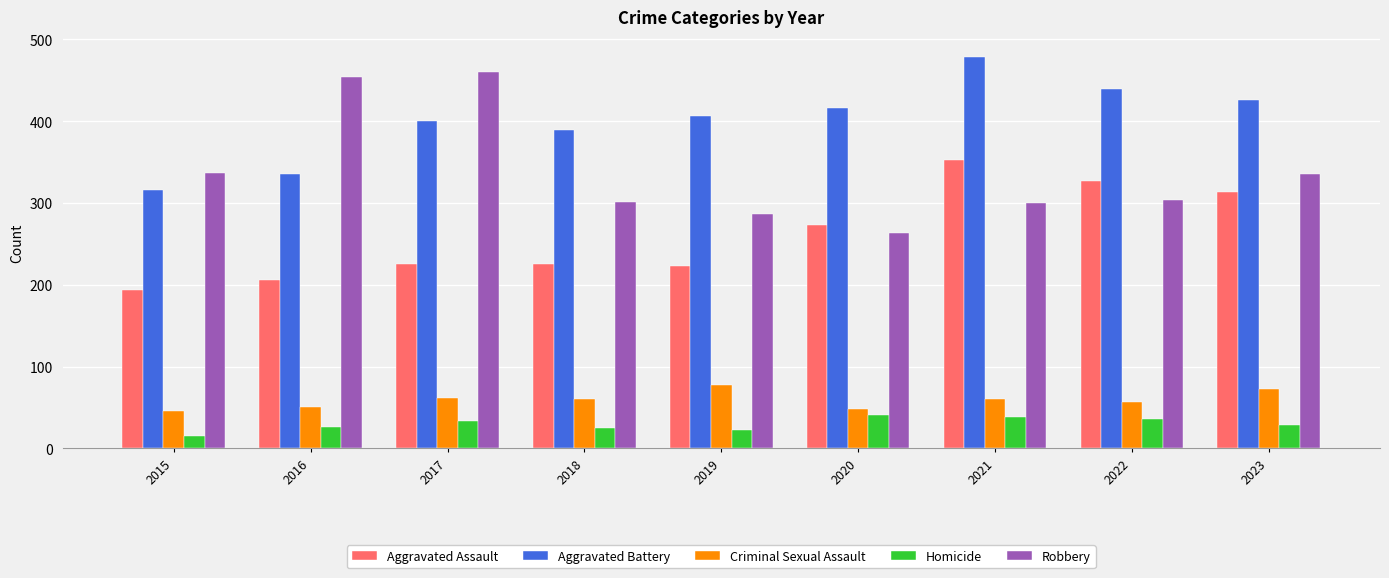

True or false: Criminal Sexual Assault has a value of 20 at 2020.

False